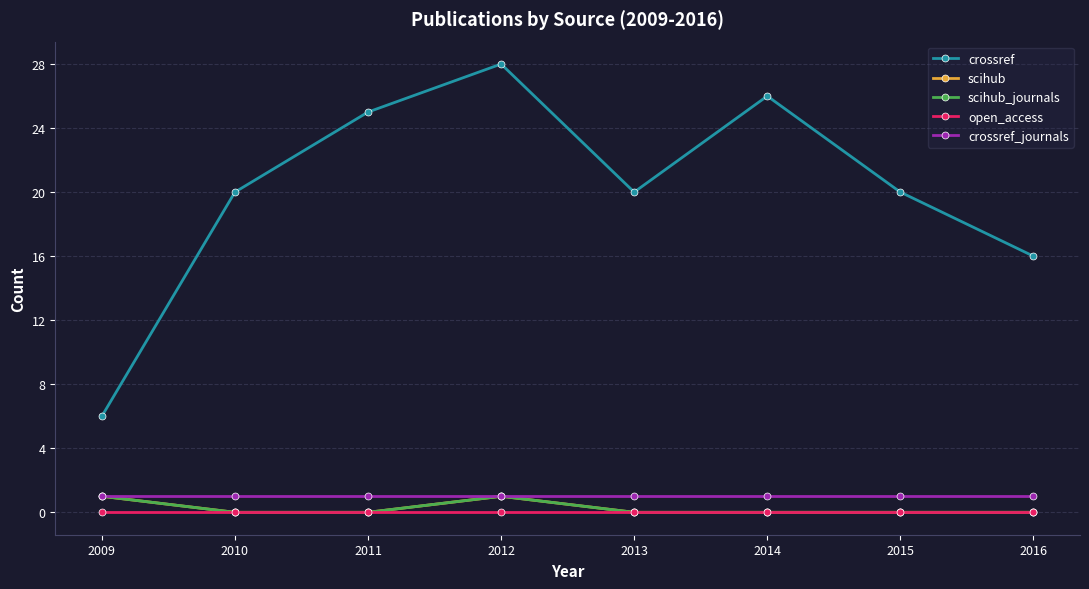

Where is scihub nearest to the value 0?

2010